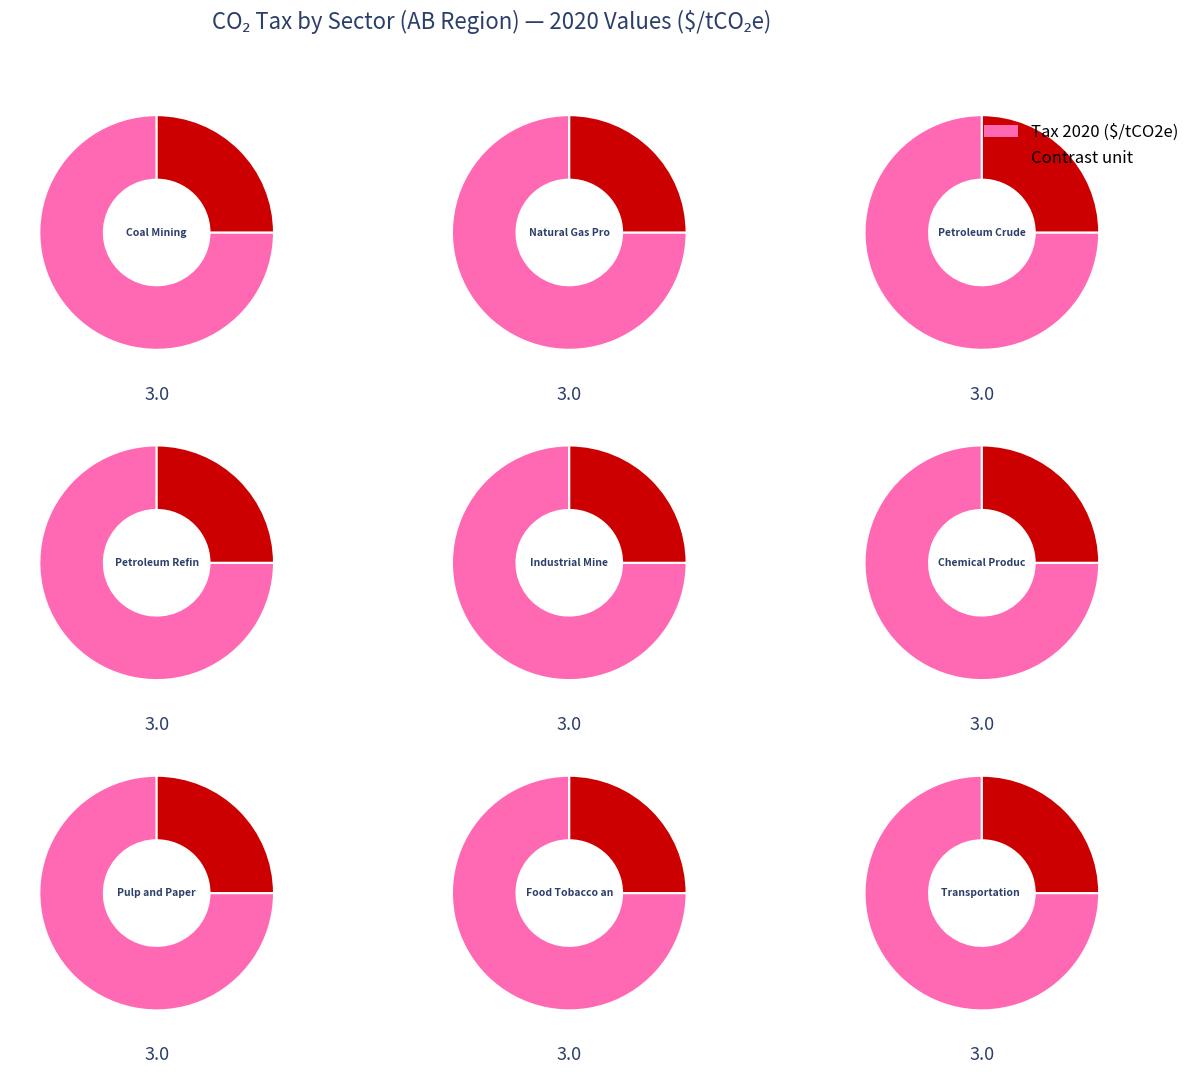

Is it true that 7 is 11% of the pie?

True